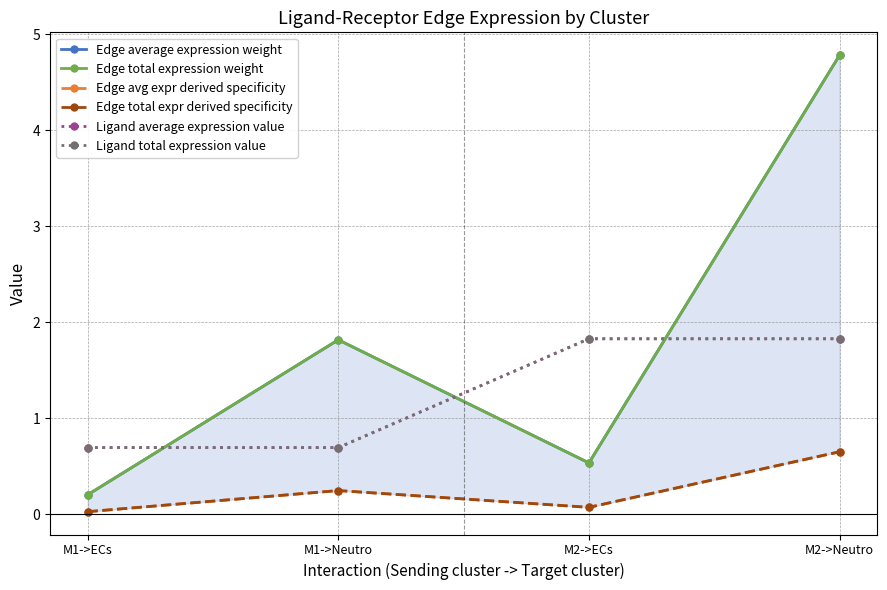

Which series changed the most between M1->Neutro and M2->Neutro?

Edge average expression weight